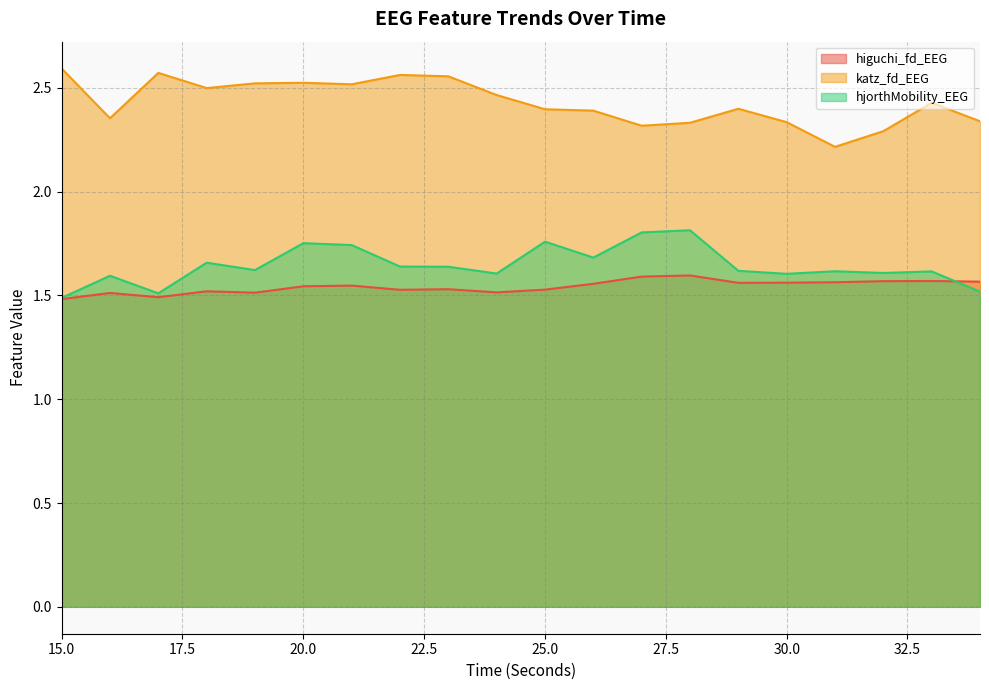

Reading left to right, what are all the values shown in this chart?

higuchi_fd_EEG: 1.5	1.5	1.5	1.5	1.5	1.5	1.5	1.5	1.5	1.5	1.5	1.6	1.6	1.6	1.6	1.6	1.6	1.6	1.6	1.6
katz_fd_EEG: 2.6	2.4	2.6	2.5	2.5	2.5	2.5	2.6	2.6	2.5	2.4	2.4	2.3	2.3	2.4	2.3	2.2	2.3	2.4	2.3
hjorthMobility_EEG: 1.5	1.6	1.5	1.7	1.6	1.8	1.7	1.6	1.6	1.6	1.8	1.7	1.8	1.8	1.6	1.6	1.6	1.6	1.6	1.5